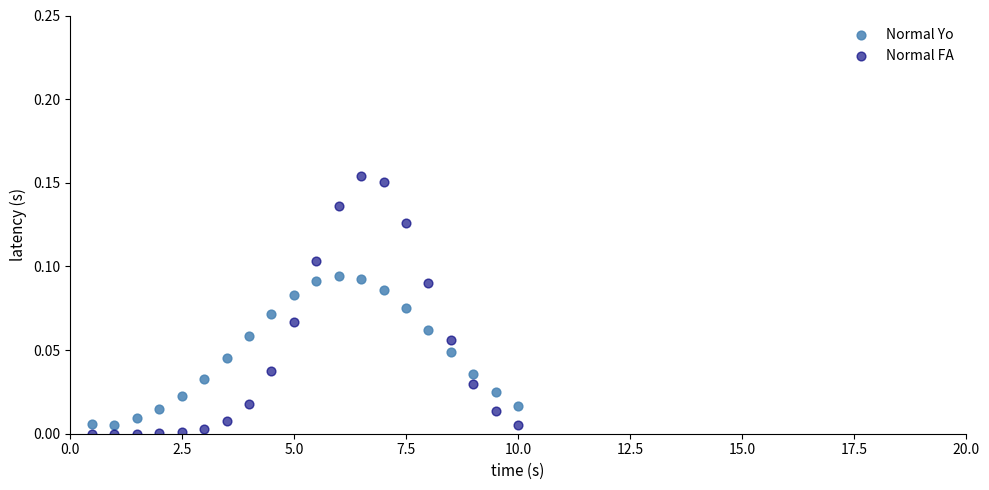

Which series contains the lowest Y value?

Normal FA